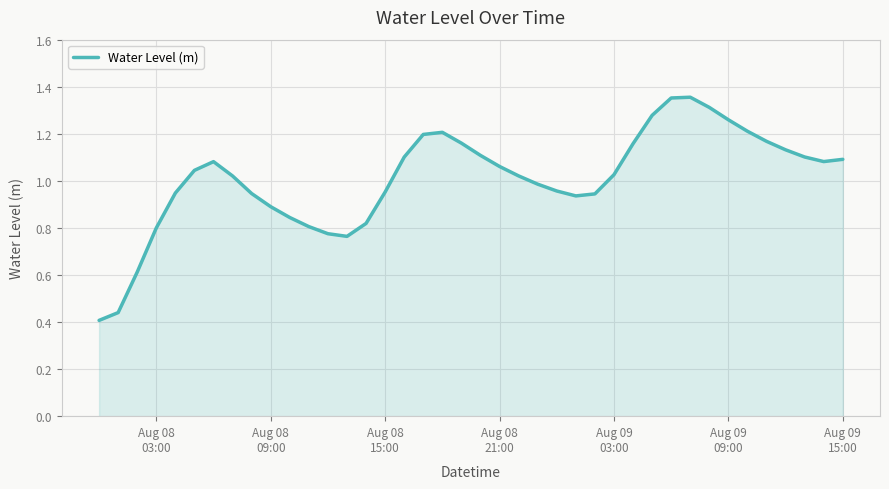

What is the value of the 40th point from the left?

1.1